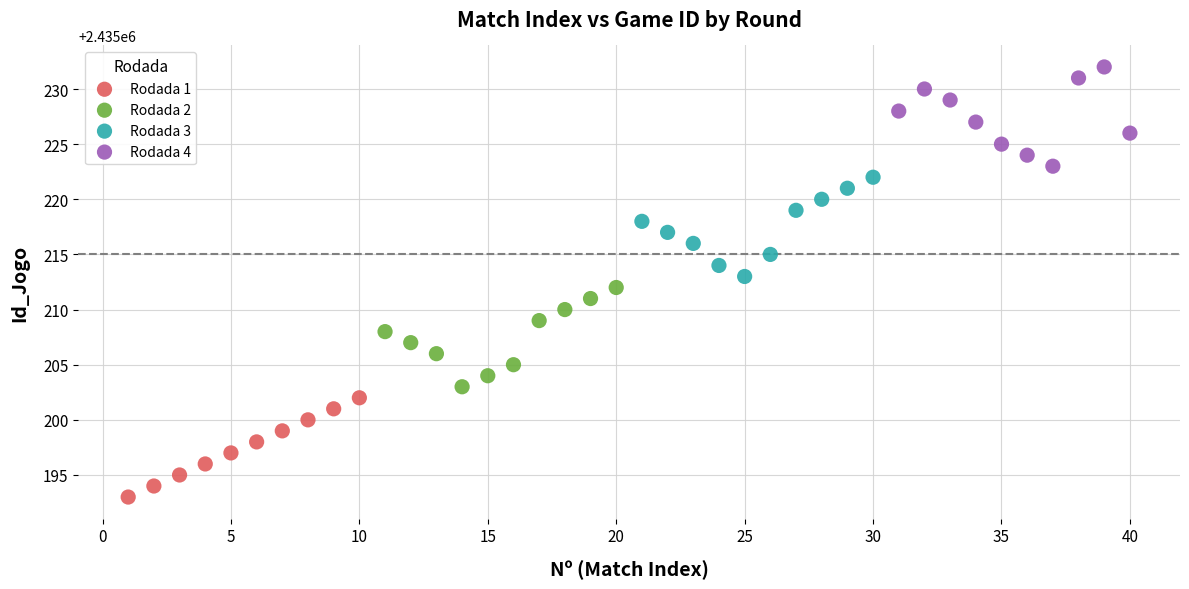

Which series contains the highest Y value?

Rodada 4